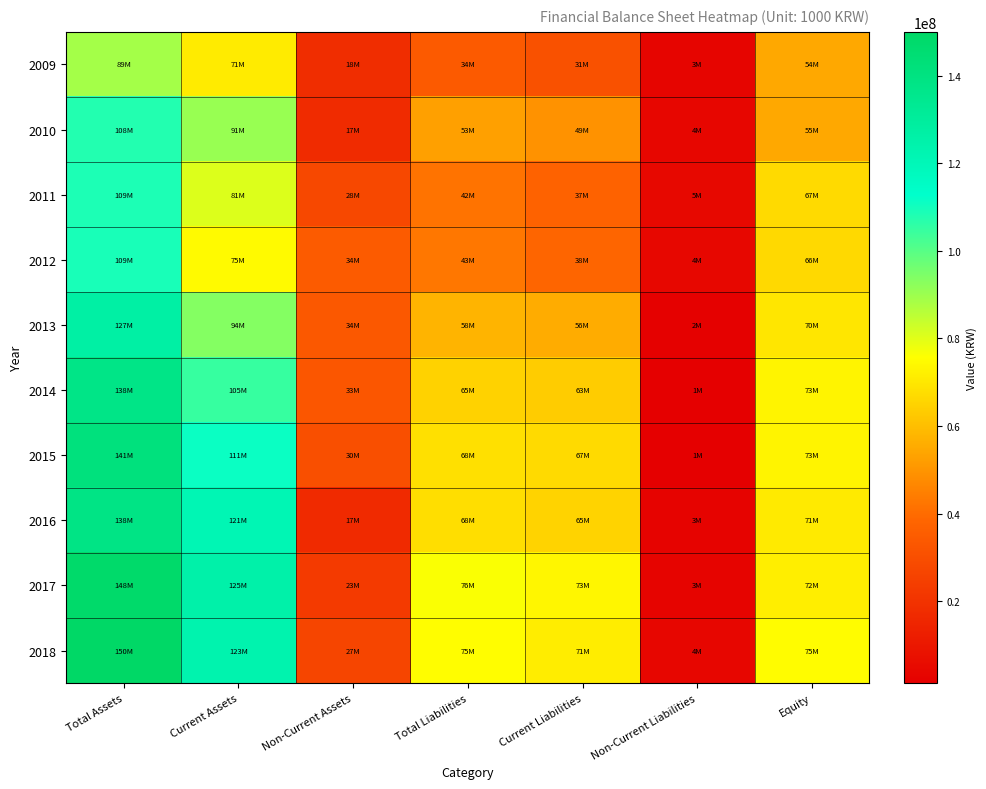

At Total Liabilities, list the series in order from largest to smallest.

2017, 2018, 2015, 2016, 2014, 2013, 2010, 2012, 2011, 2009